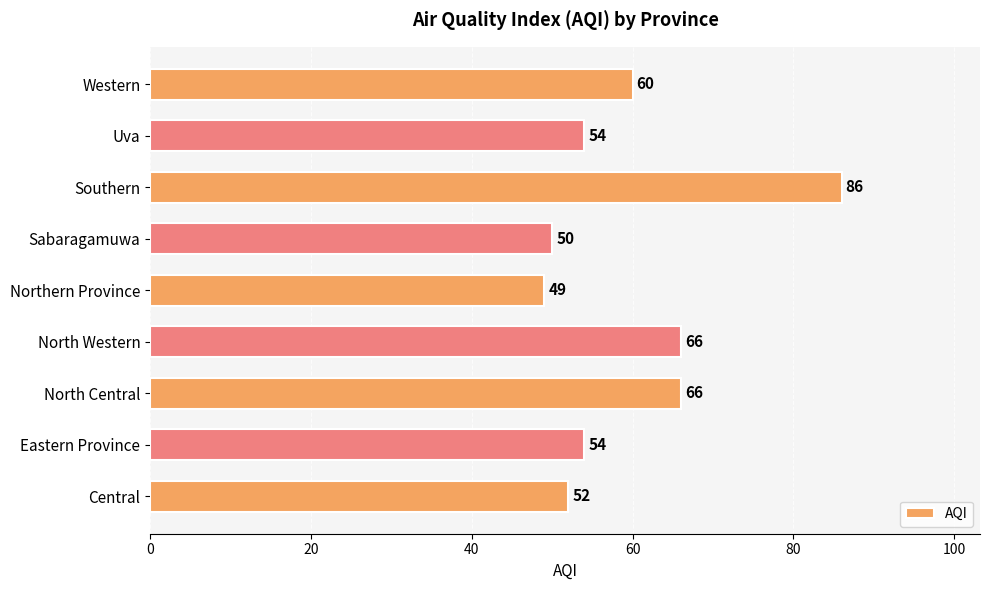

Read the value at North Central, to the nearest 10.

70